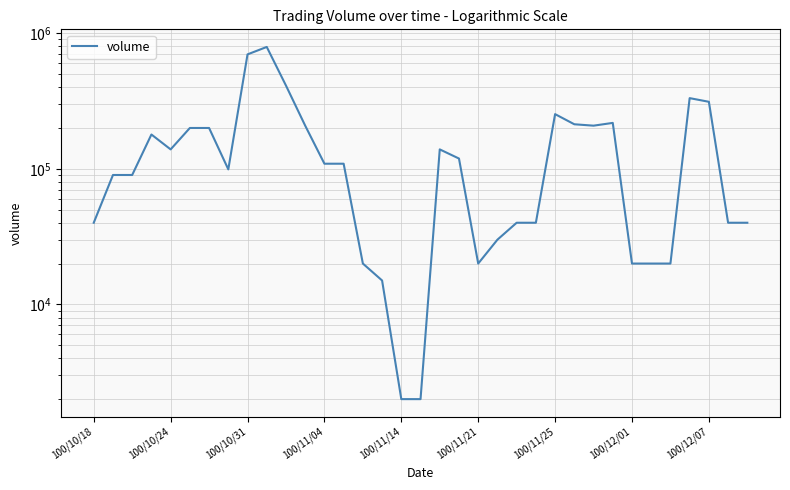

How many interior local peaks (higher than both neighbors) does the data have?

6